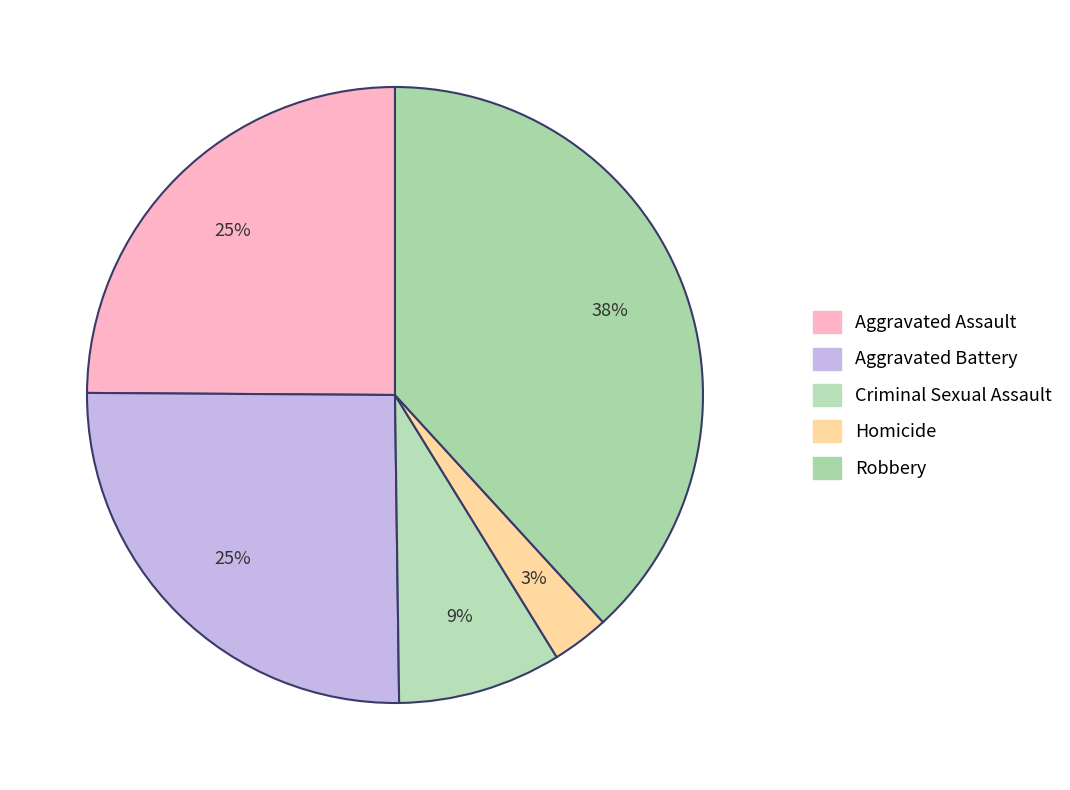

Which slice is the largest?

Robbery